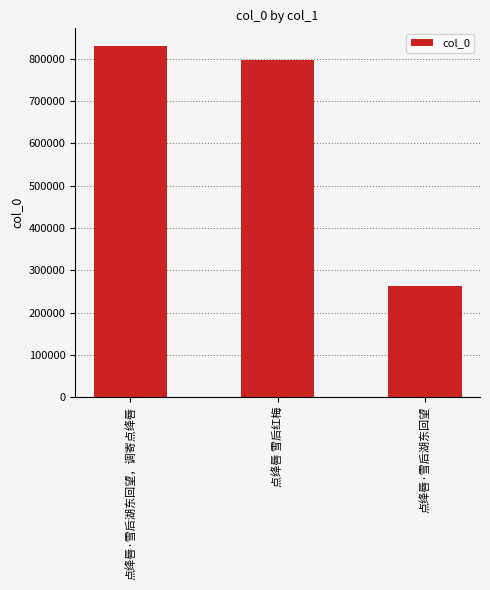

Count the number of data series in this chart.

1